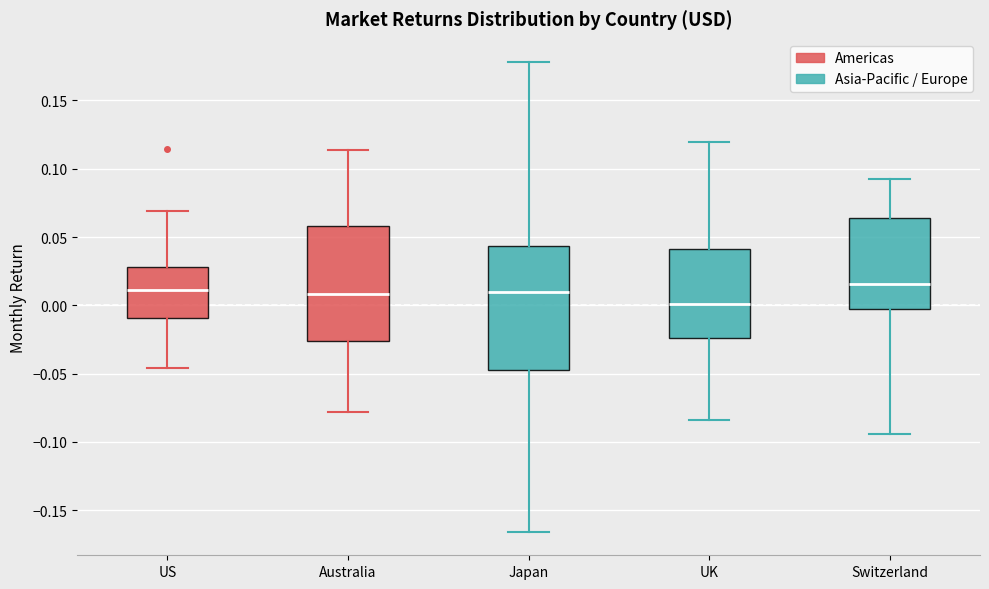

Reading left to right, read every box against the y-axis: the position of its median line, the range the box covers, and the ends of its whiskers. The values are not printed on the chart, so give them approximately, as read against the axis.

US: median 0.010, box -0.010 to 0.030, whiskers -0.045 to 0.070
Australia: median 0.010, box -0.025 to 0.060, whiskers -0.080 to 0.115
Japan: median 0.010, box -0.045 to 0.045, whiskers -0.165 to 0.180
UK: median 0.000, box -0.025 to 0.040, whiskers -0.085 to 0.120
Switzerland: median 0.015, box -0.005 to 0.065, whiskers -0.095 to 0.095